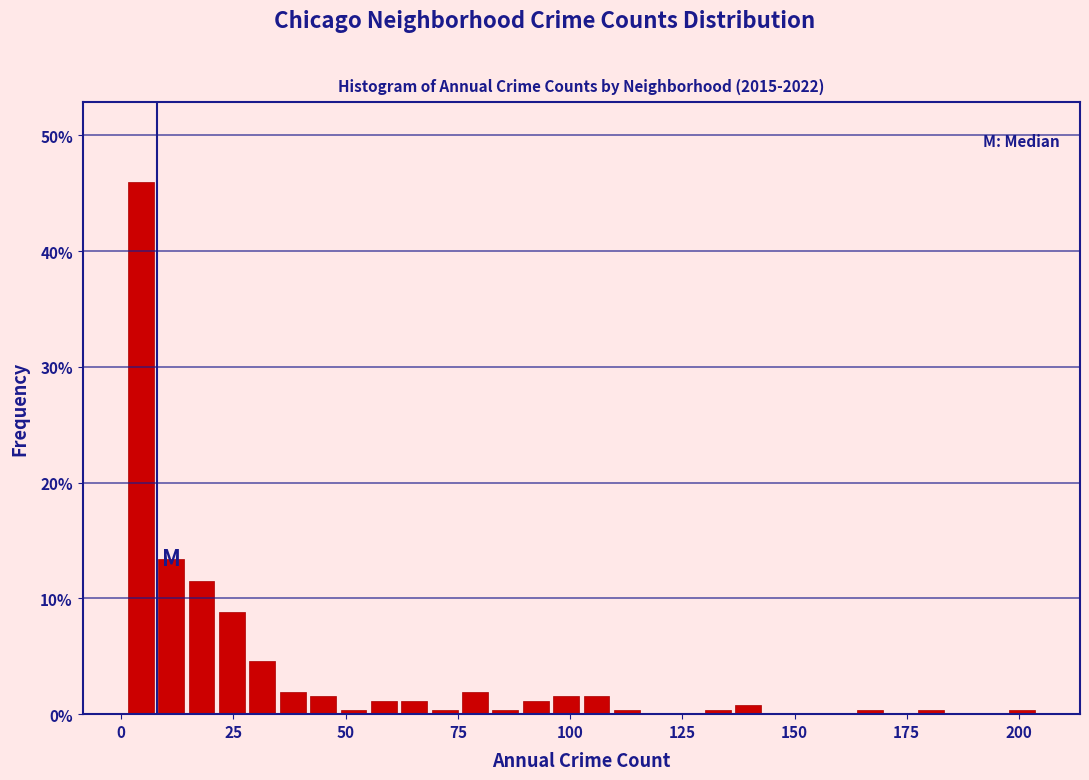

Around what value on the x-axis is the tallest bar? Give the approximate position of its centre, as read against the axis.

5